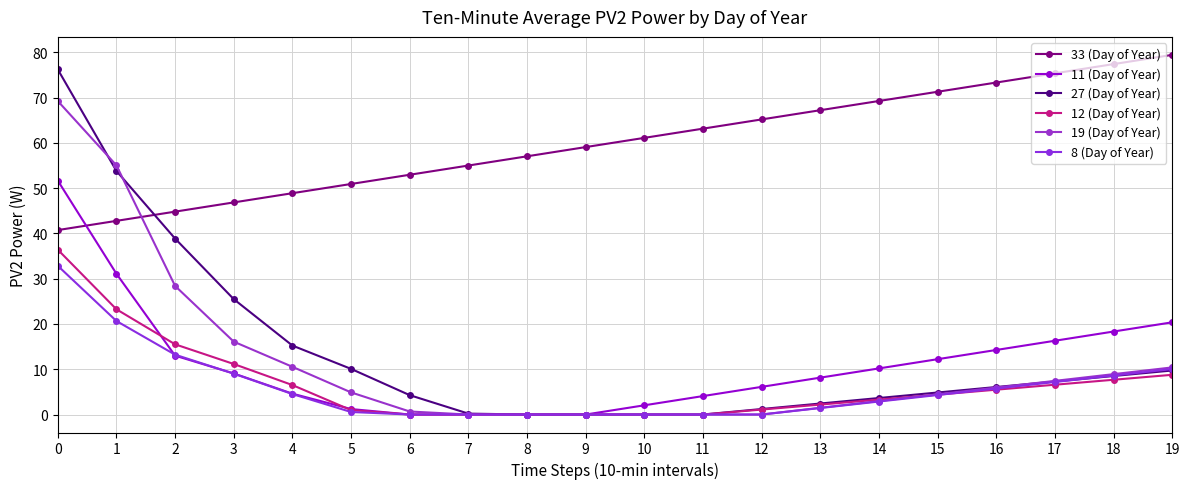

What is the difference between the second highest and minimum values in the 27 (Day of Year) series?

53.8